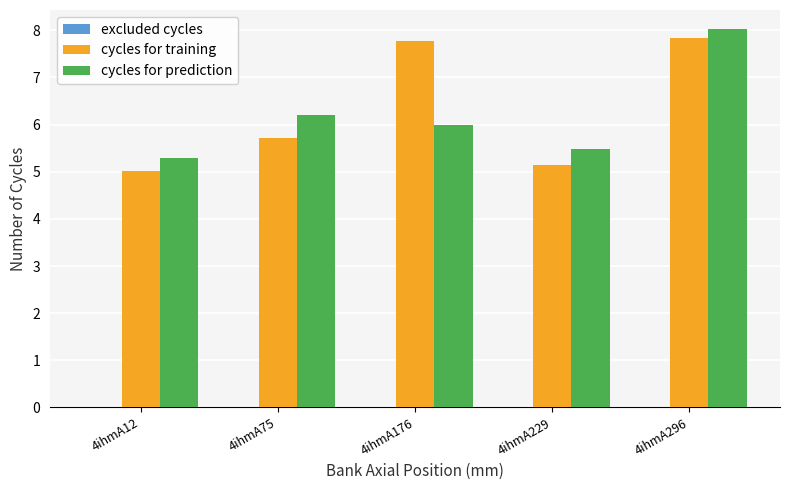

Which series changed the most between 4ihmA75 and 4ihmA229?

cycles for prediction